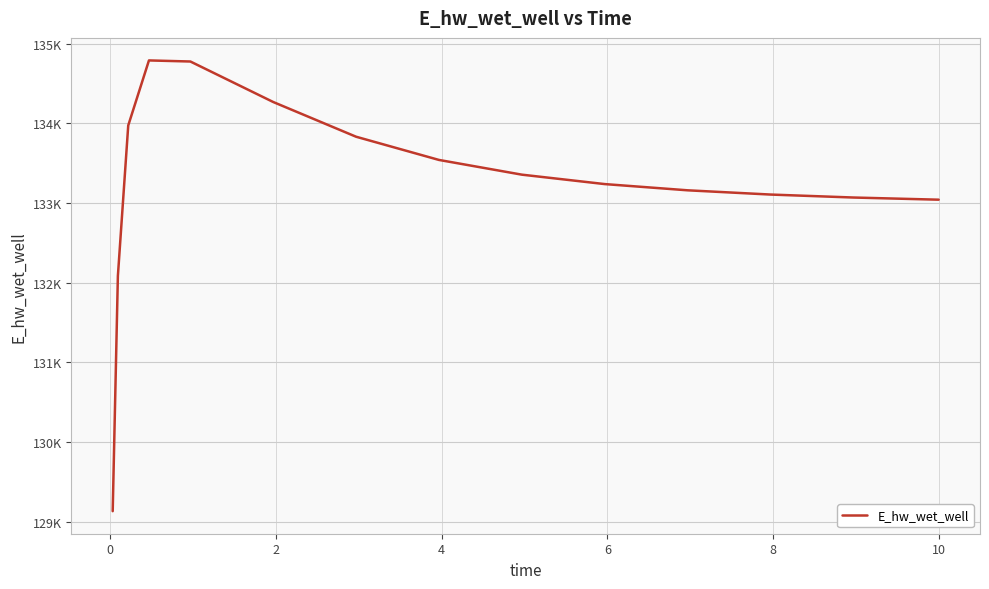

Is this an area chart (filled region under the line)?

No